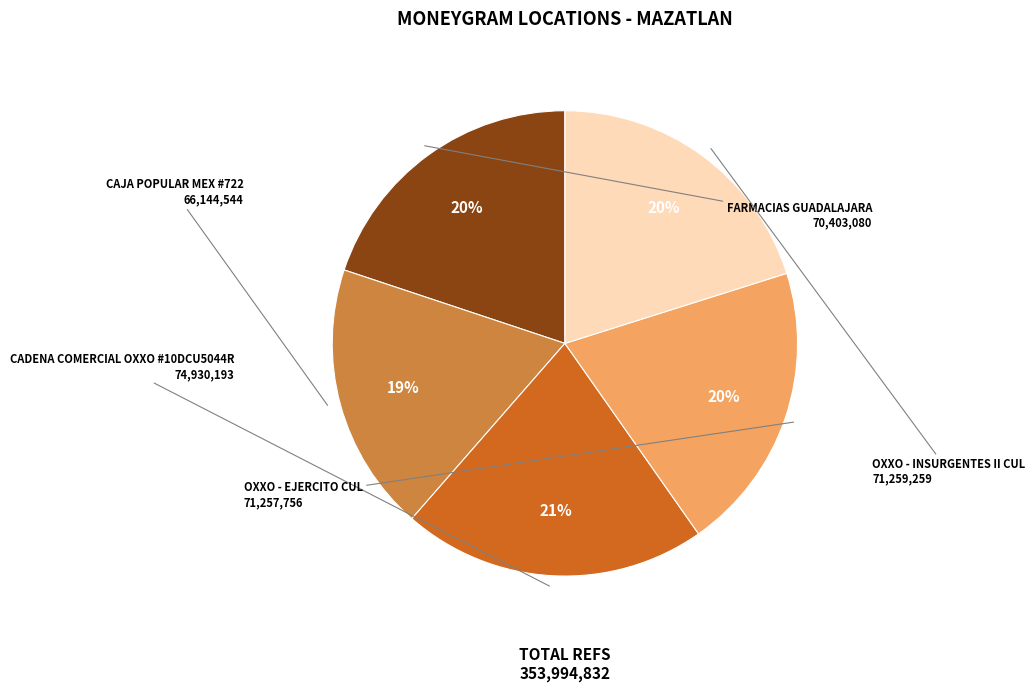

How many segments does this pie chart have?

5